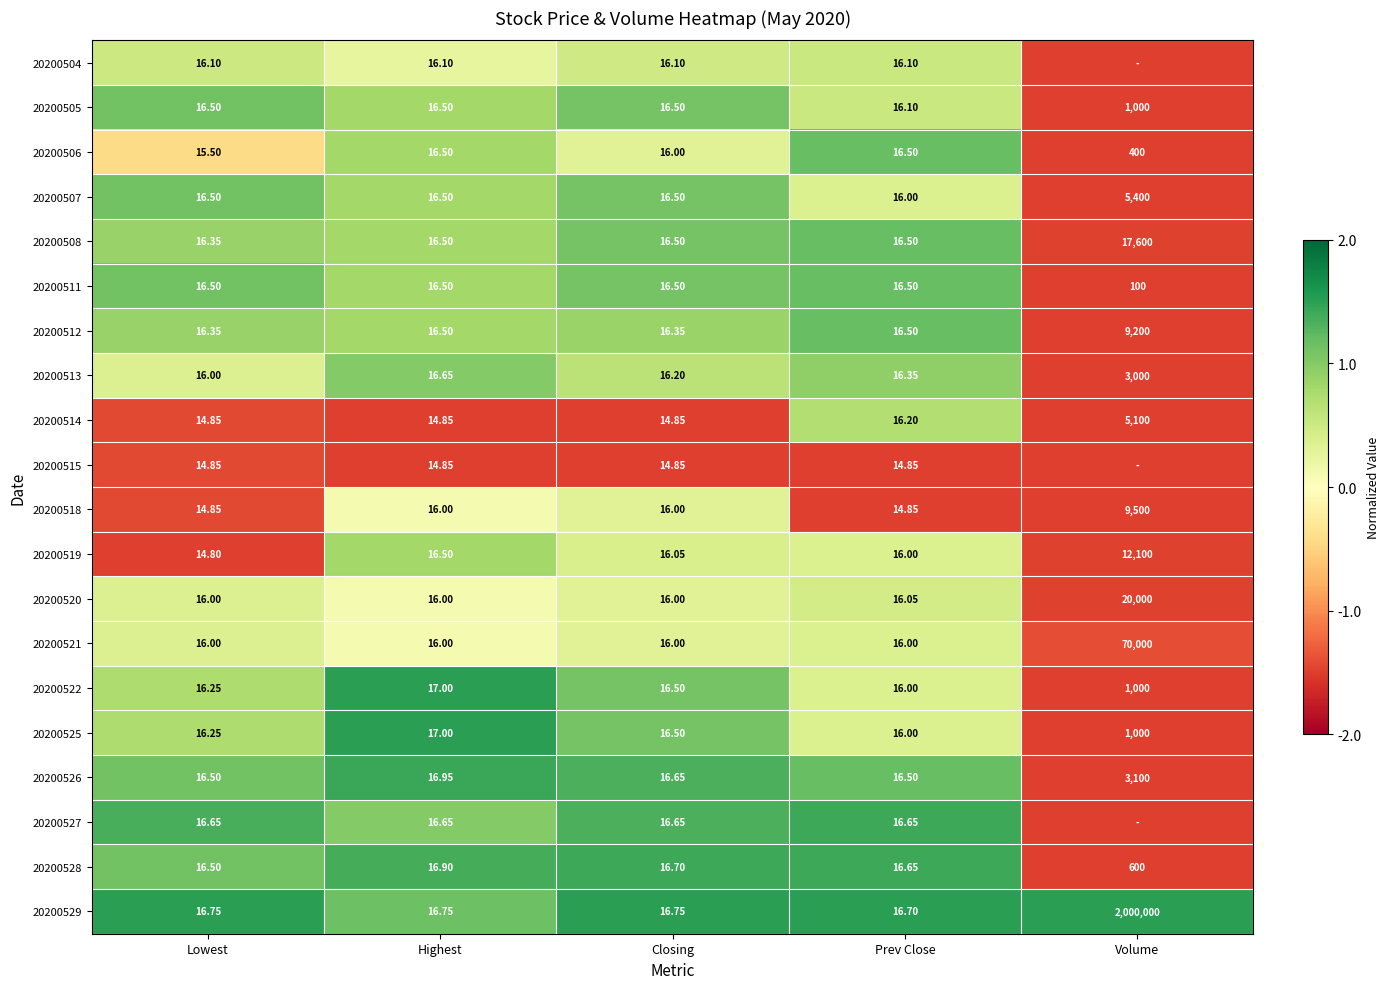

At which label does 20200507 reach its minimum?

Prev Close